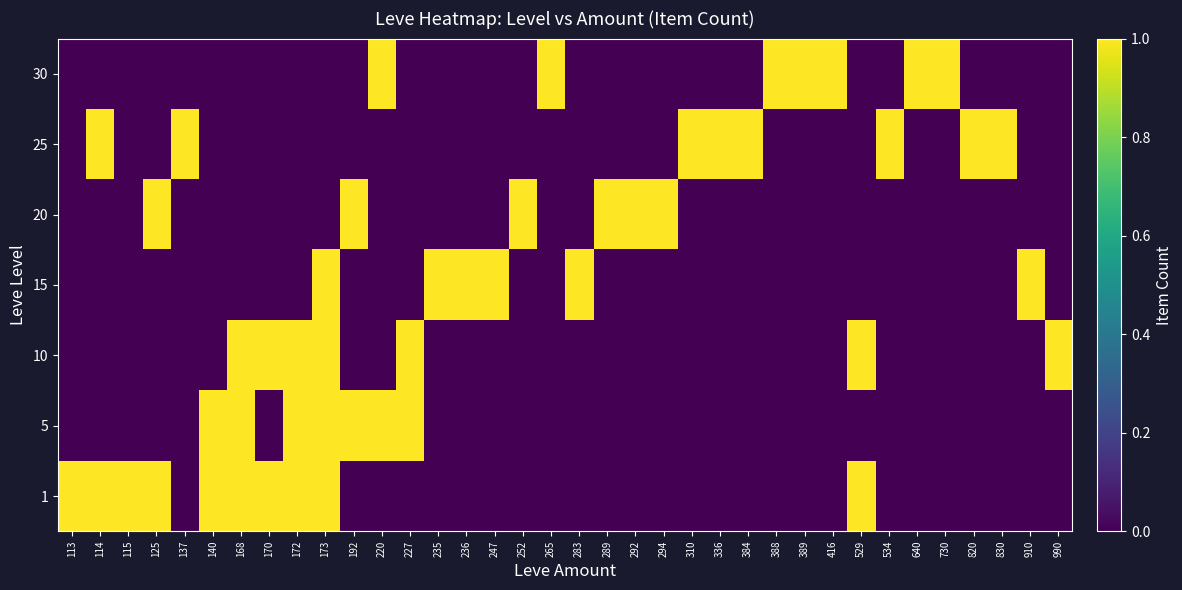

How many data points does each series have?

36